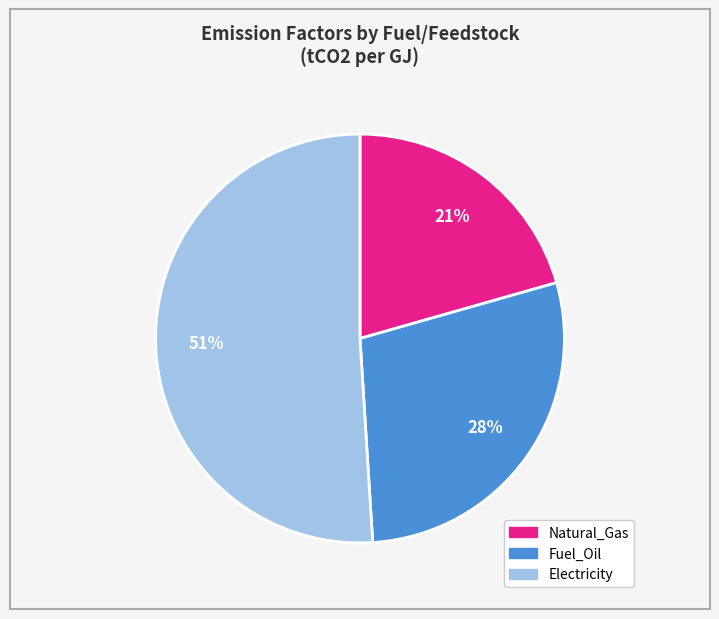

Is it true that Fuel_Oil is 28% of the pie?

True